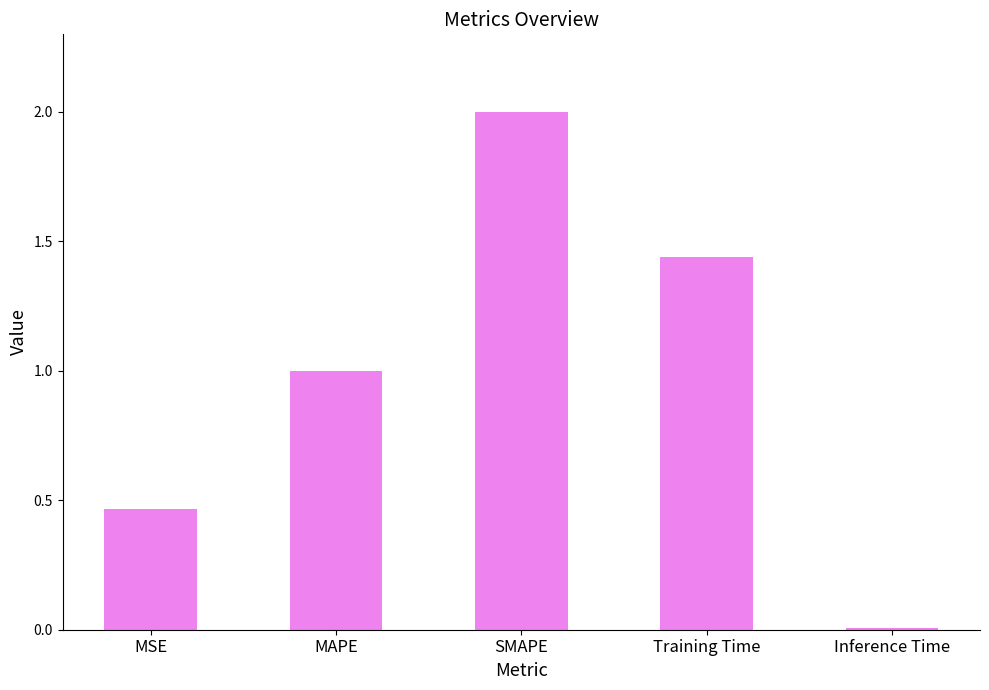

What is the value of the 2nd bar from the left?

1.0